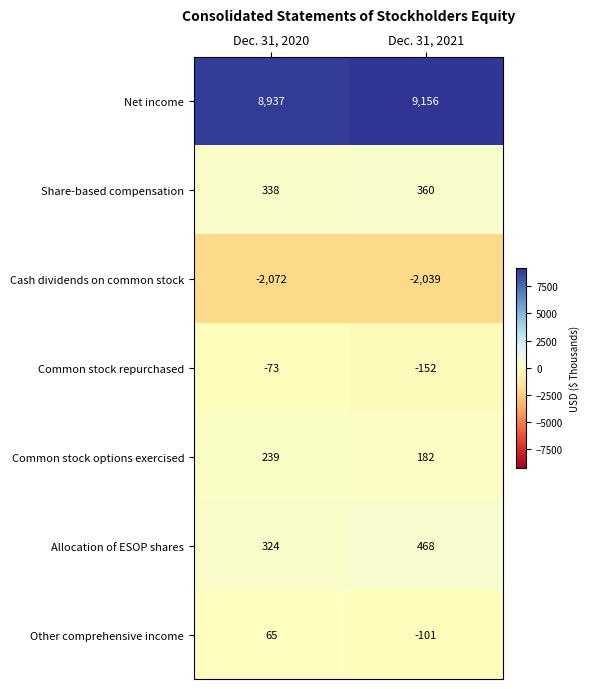

Where is Net income nearest to the value 9046?

Dec. 31, 2020